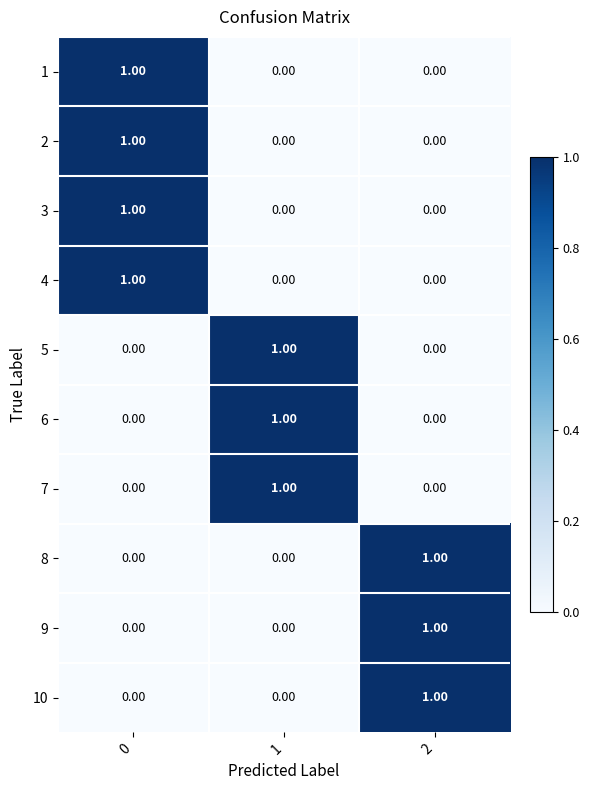

What is the maximum value shown in the chart?

1